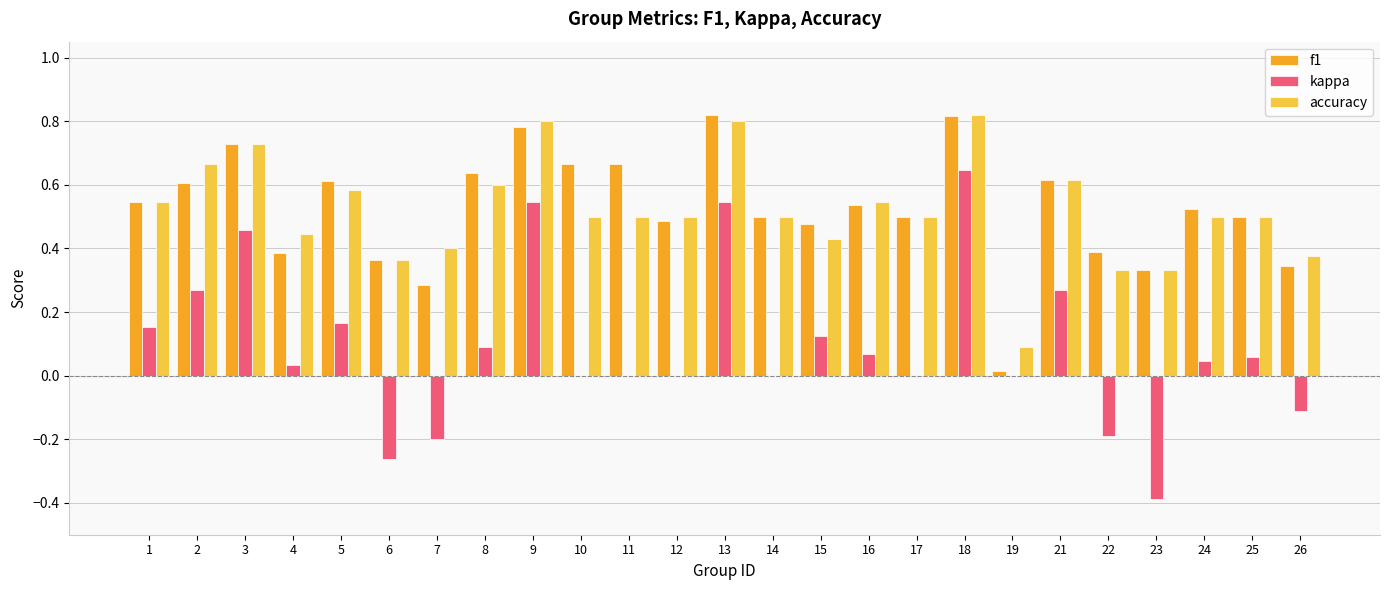

The accuracy series shows 0.9 at 16. True or false?

False